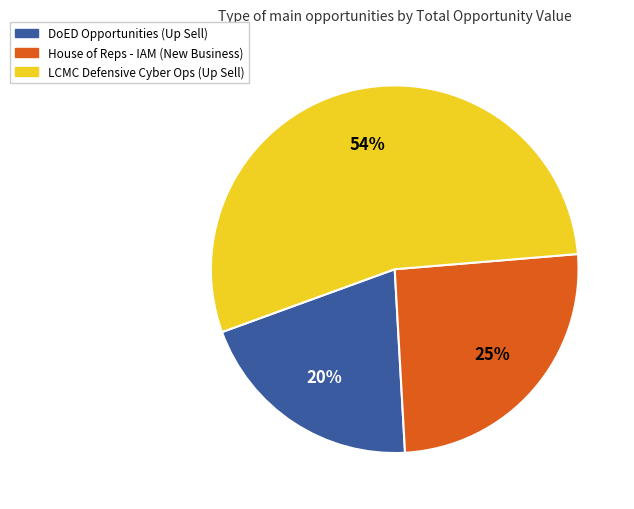

Which has a higher value, House of Reps - IAM (New Business) or DoED Opportunities (Up Sell)?

House of Reps - IAM (New Business)